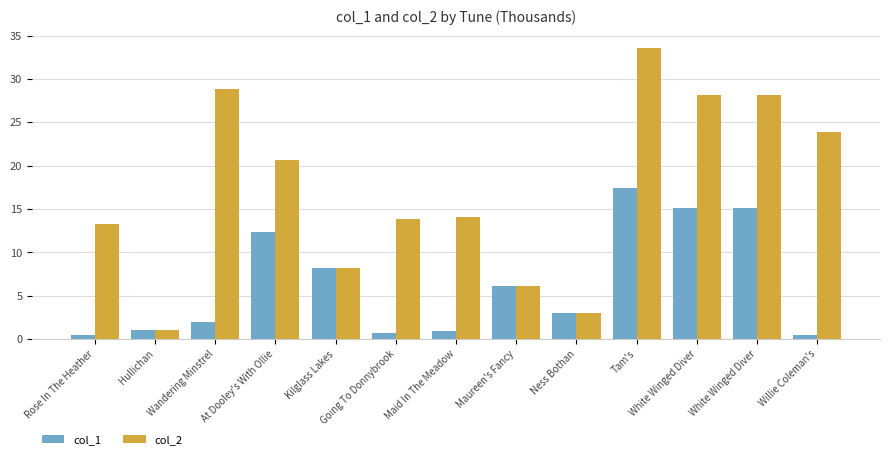

What is the value of the col_2 bar at the 8th from the left?

6.1